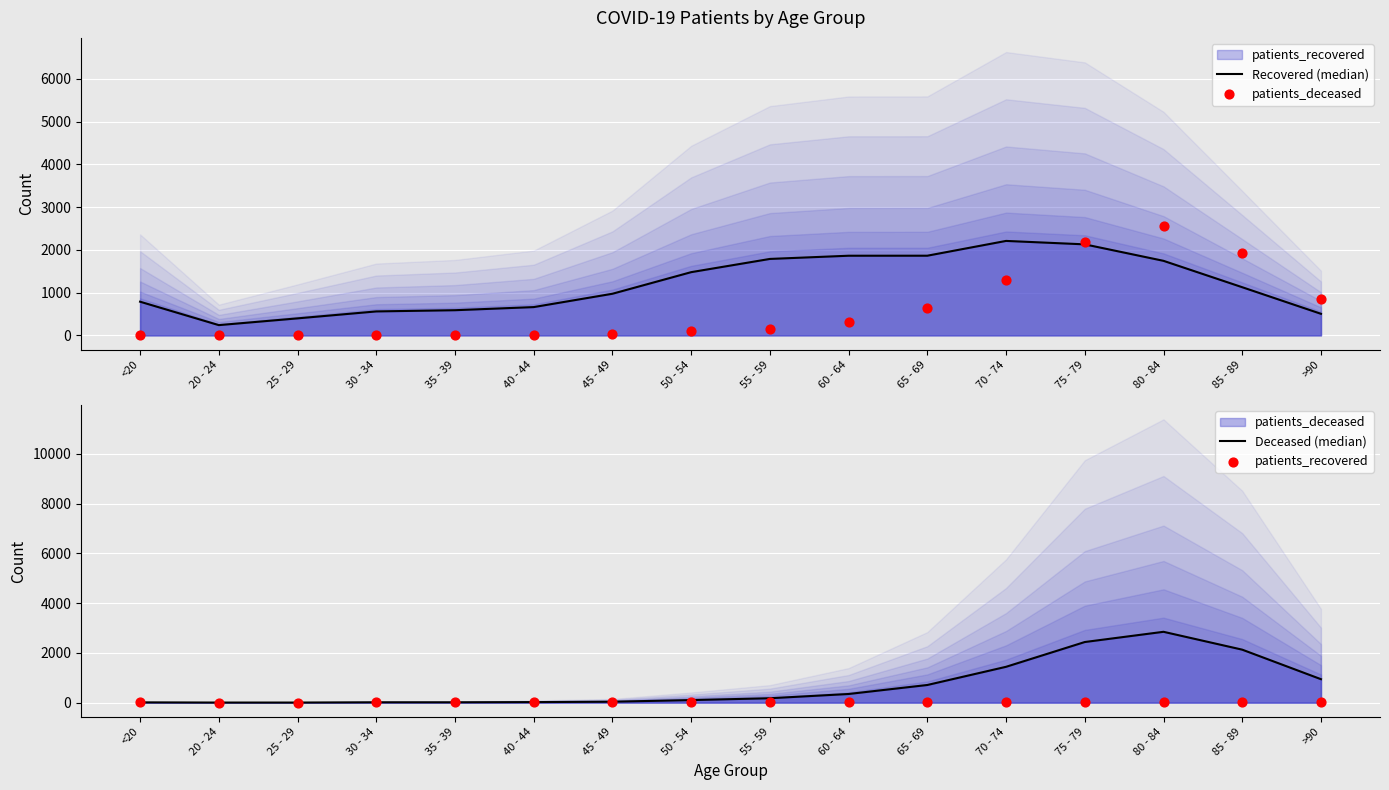

At which category is the sum across all series the highest?

80 - 84